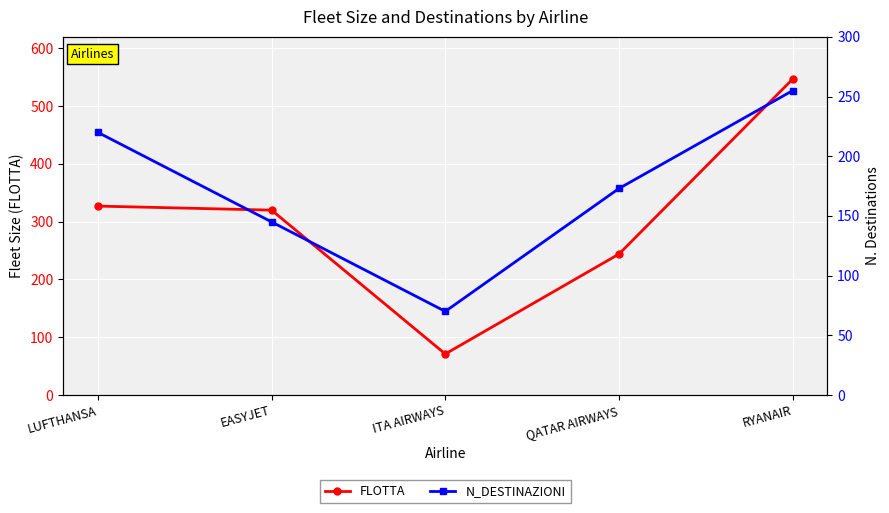

The N_DESTINAZIONI series shows 232 at EASYJET. True or false?

False